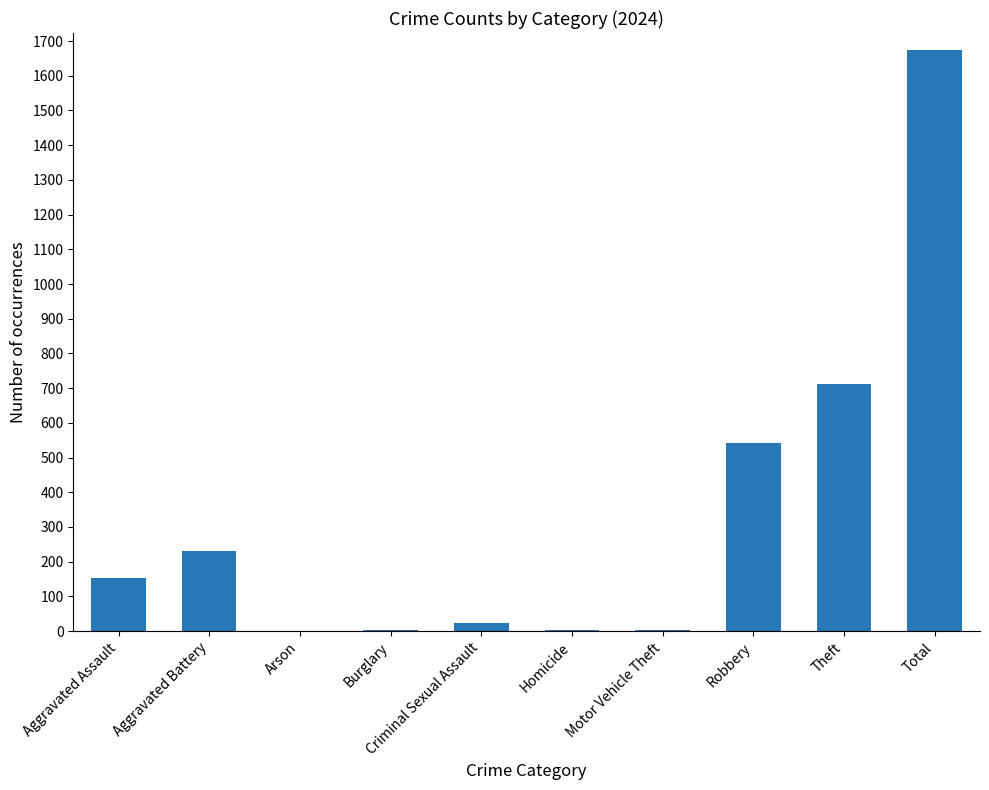

Which has a higher value, Aggravated Assault or Robbery?

Robbery